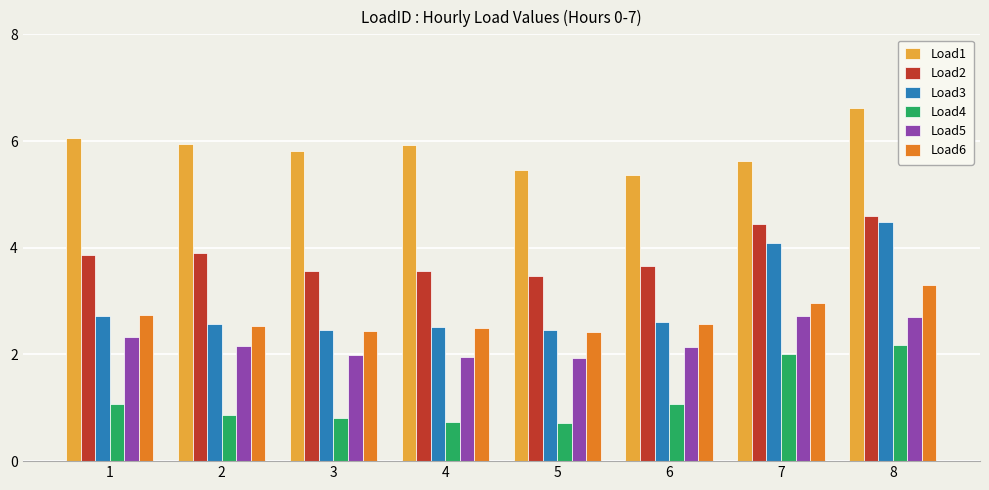

Is the value of Load5 at 6 greater than the value of Load2 at 8?

No